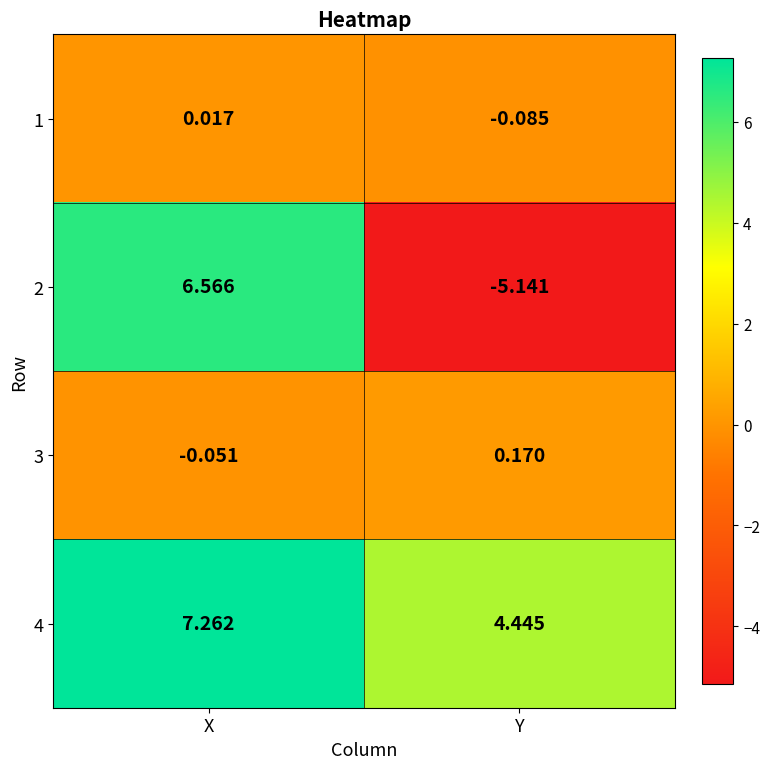

Rank the categories by 2 value from highest to lowest.

X, Y